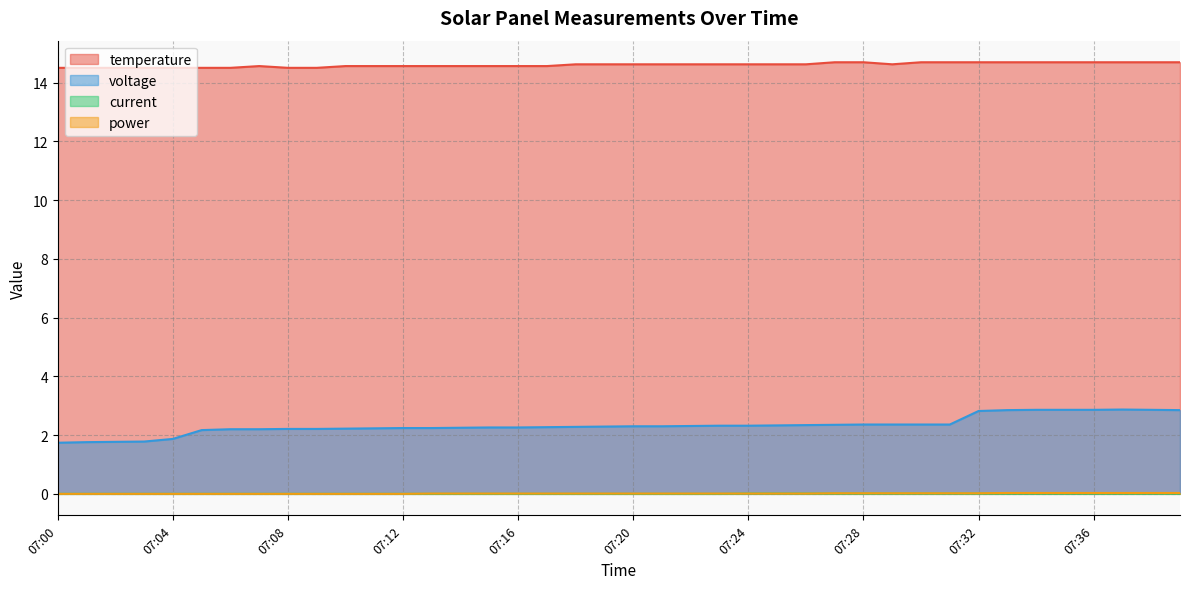

At which category is the sum across all series the highest?

07:37